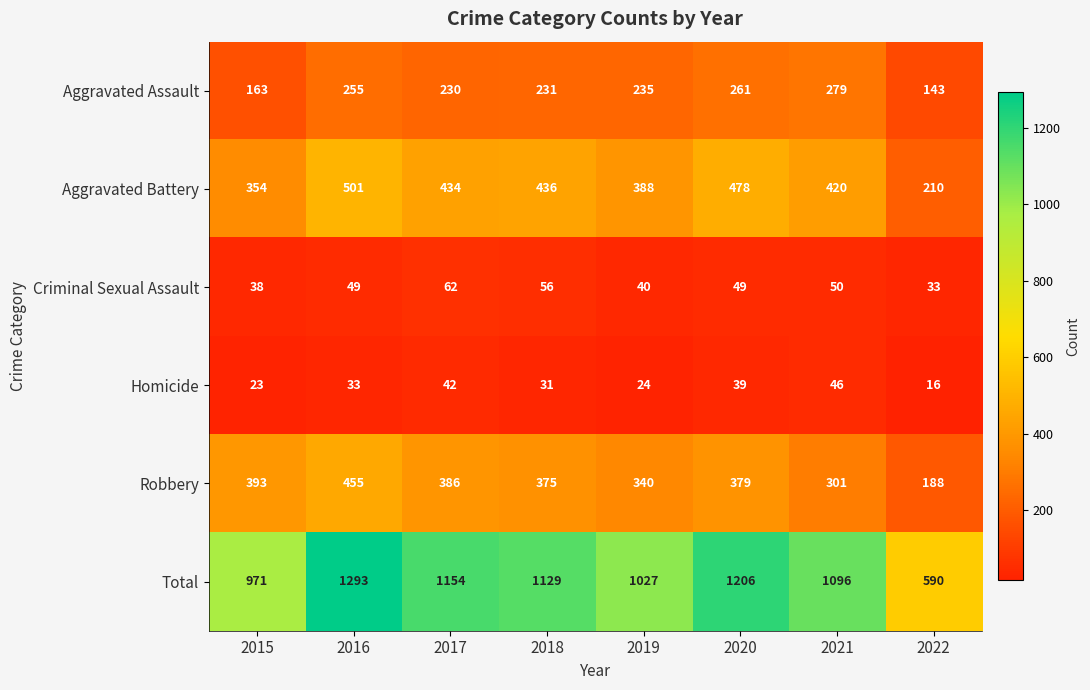

How many data points does each series have?

8